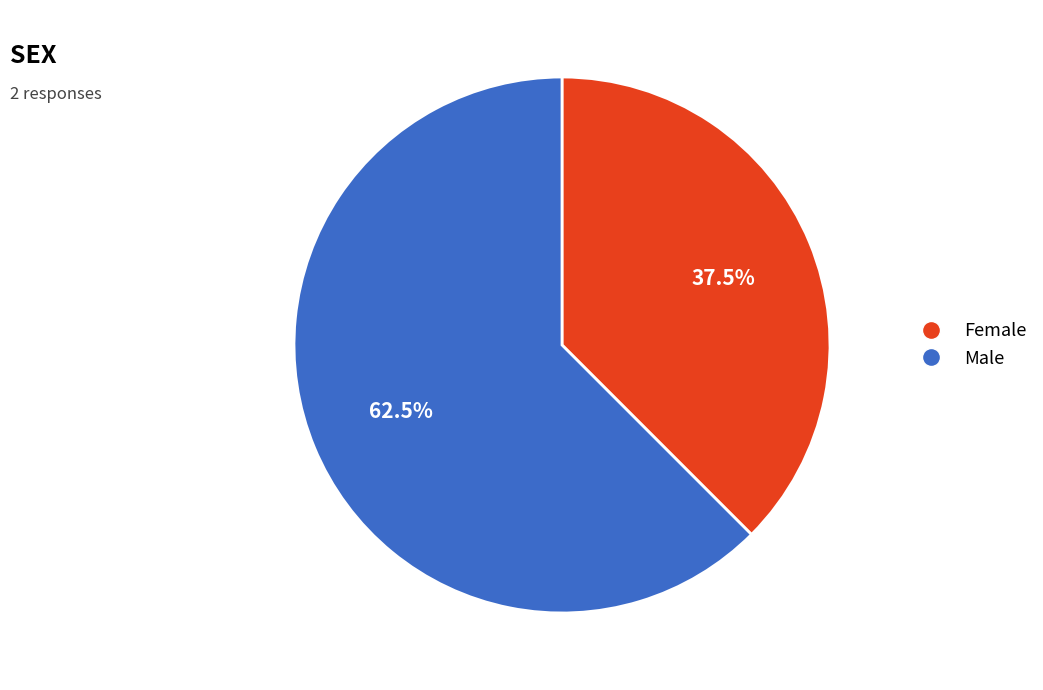

Which has a higher value, Female or Male?

Male